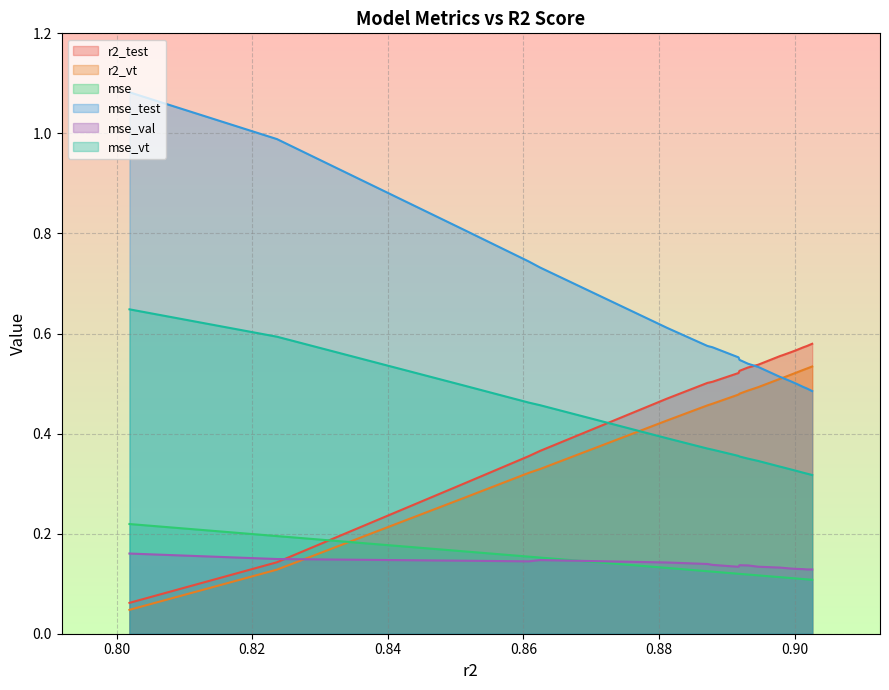

How many lines are shown in the chart?

6